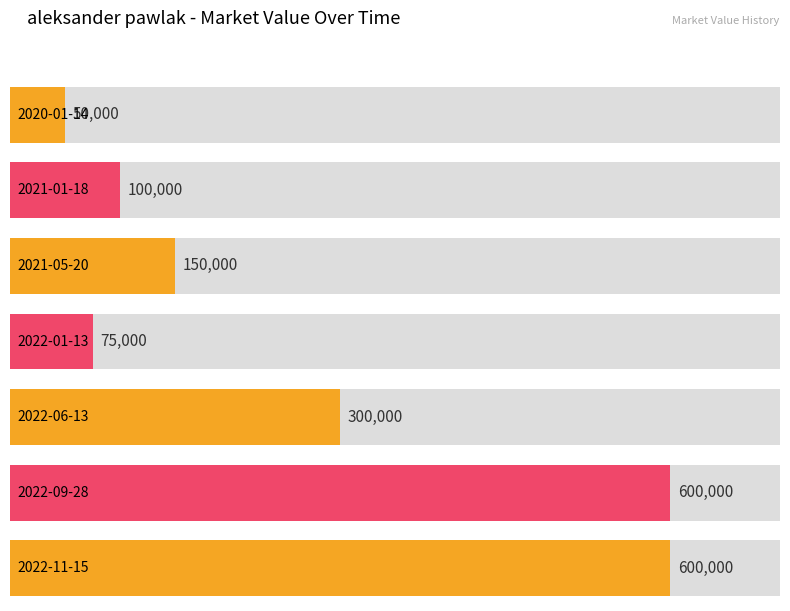

What is the value of the 3rd bar from the left?

150000